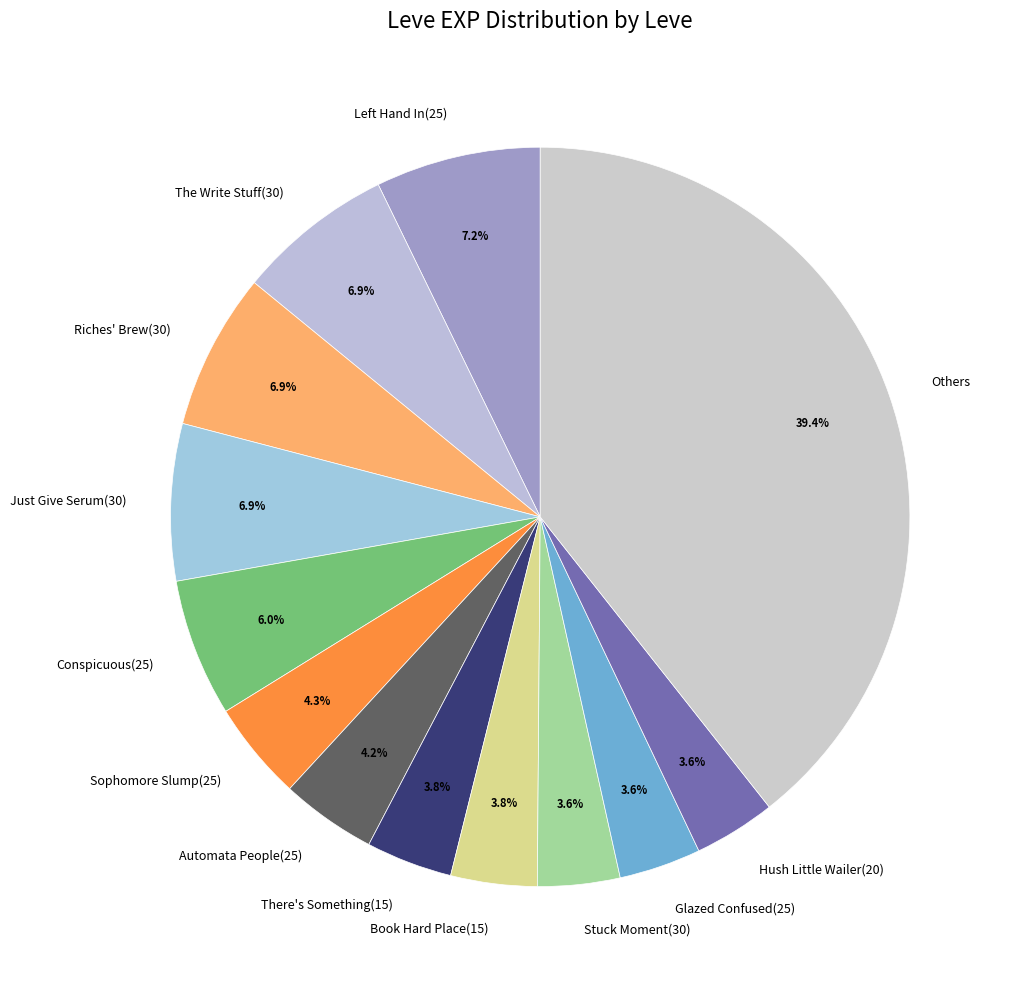

Is the sum of Conspicuous(25) and Riches' Brew(30) greater than half?

No